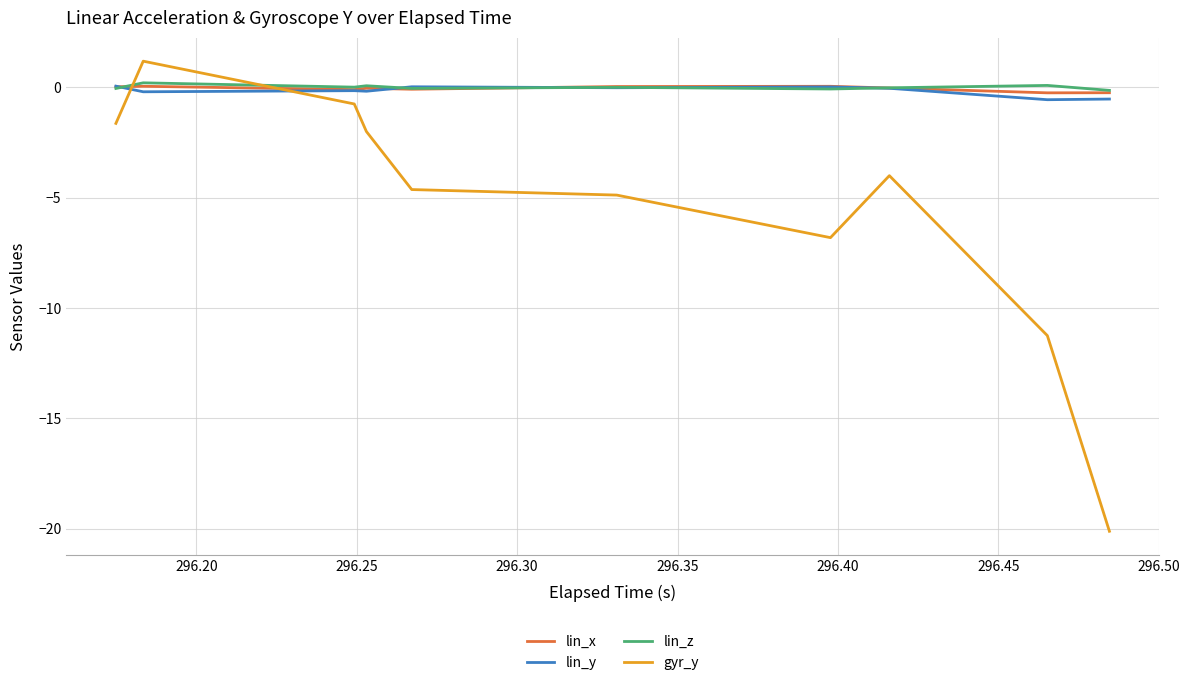

What are all the series names shown in the legend?

lin_x, lin_y, lin_z, gyr_y